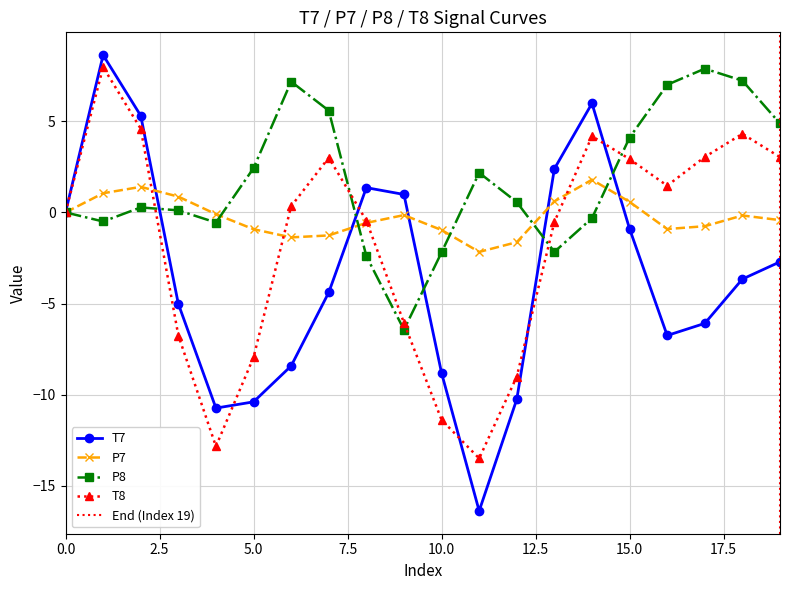

Reading left to right, list all the values displayed in this chart.

T7: 0.0	8.6	5.3	-5.0	-10.7	-10.4	-8.4	-4.4	1.4	1.0	-8.8	-16.4	-10.3	2.4	6.0	-0.9	-6.8	-6.1	-3.7	-2.7
P7: -0.0	1.1	1.4	0.9	-0.1	-0.9	-1.4	-1.3	-0.6	-0.1	-1.0	-2.2	-1.6	0.6	1.8	0.6	-0.9	-0.8	-0.2	-0.4
P8: -0.0	-0.5	0.3	0.1	-0.6	2.4	7.2	5.6	-2.4	-6.4	-2.2	2.2	0.6	-2.2	-0.3	4.1	7.0	7.9	7.2	4.9
T8: 0.0	8.0	4.6	-6.8	-12.8	-7.9	0.3	3.0	-0.4	-6.1	-11.4	-13.5	-9.0	-0.5	4.2	2.9	1.5	3.0	4.3	3.0